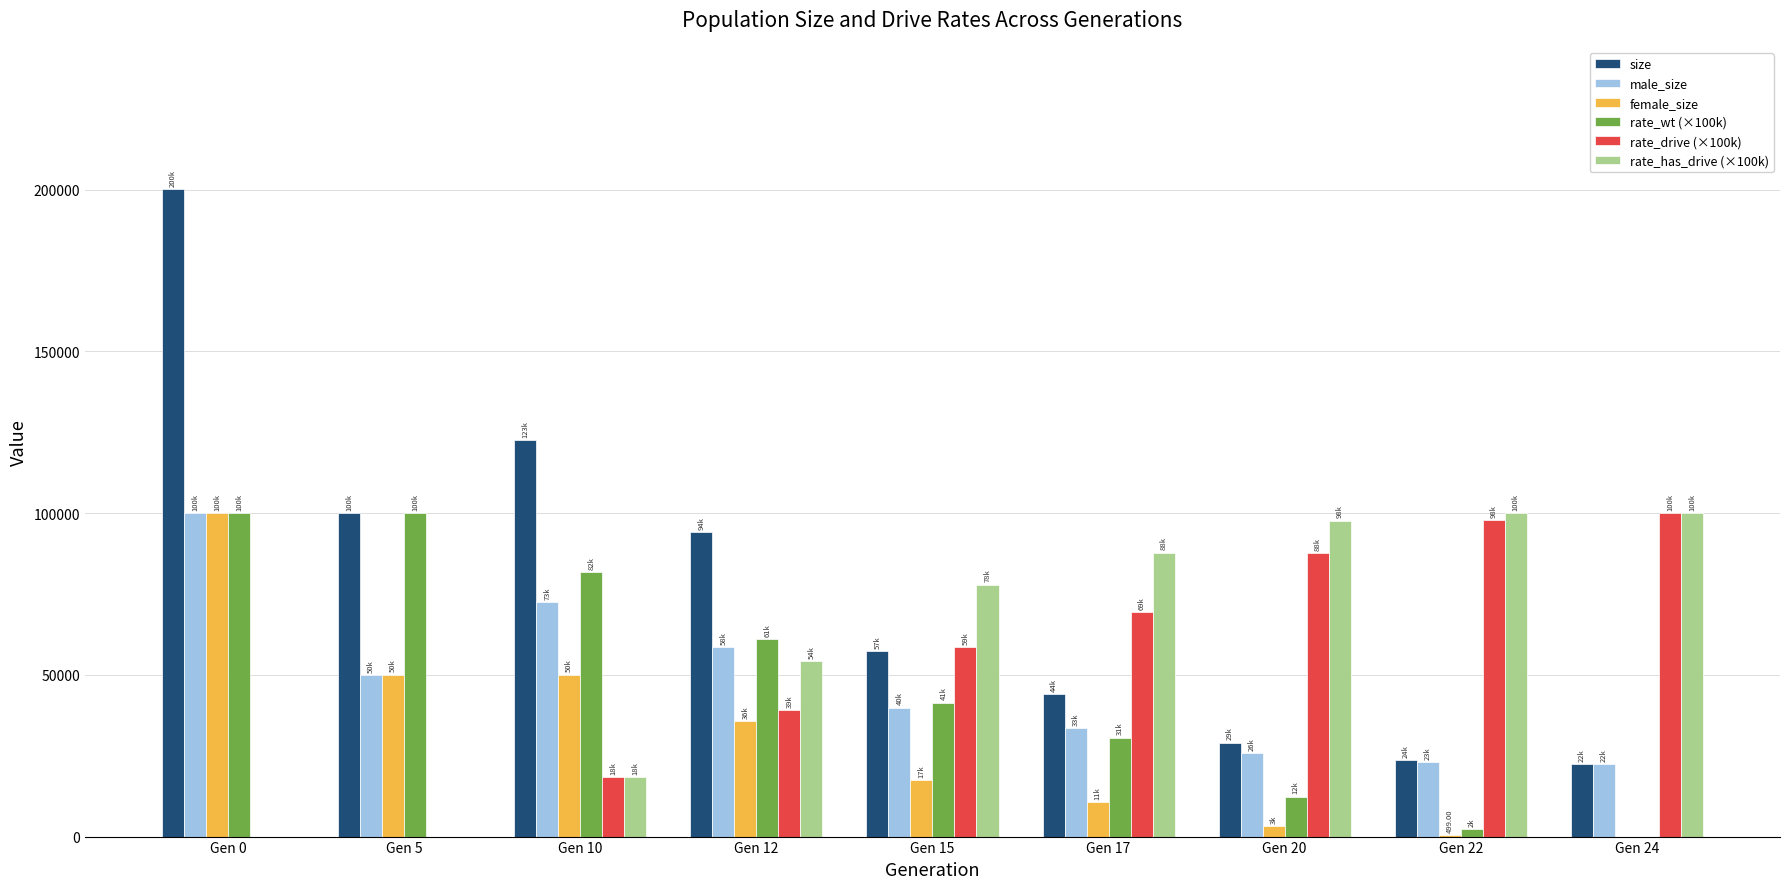

What is the total value across all series at Gen 17?

276030.2